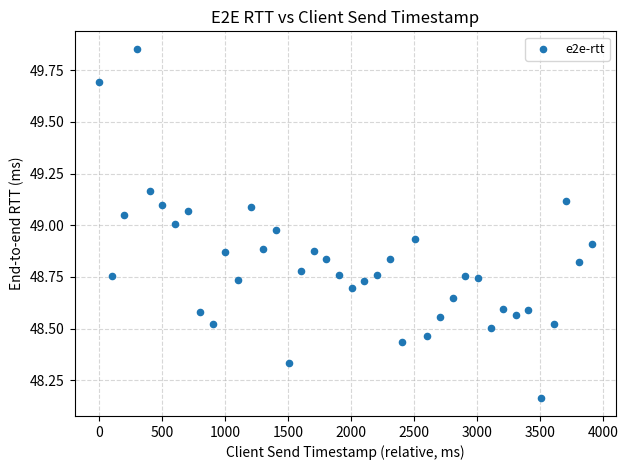

What is the range of Y values (max minus min)?

1.7